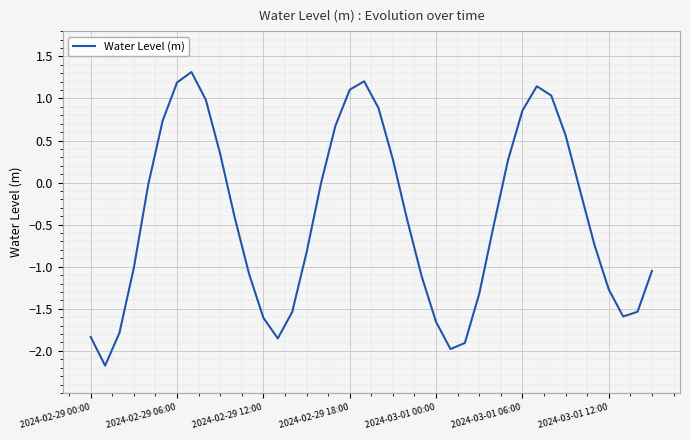

What is the difference between the second highest and minimum values?

3.4